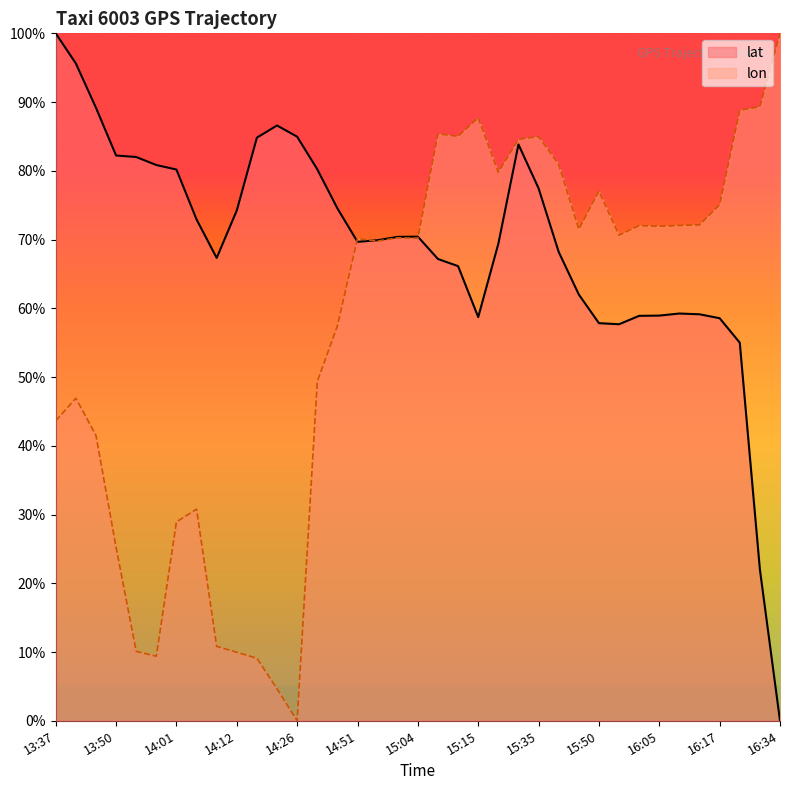

Does the chart have visible grid lines?

No